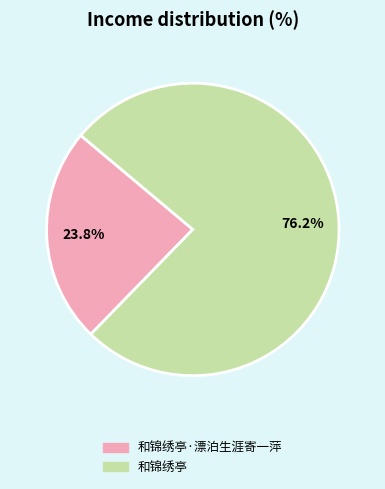

Count the number of slices in the pie.

2